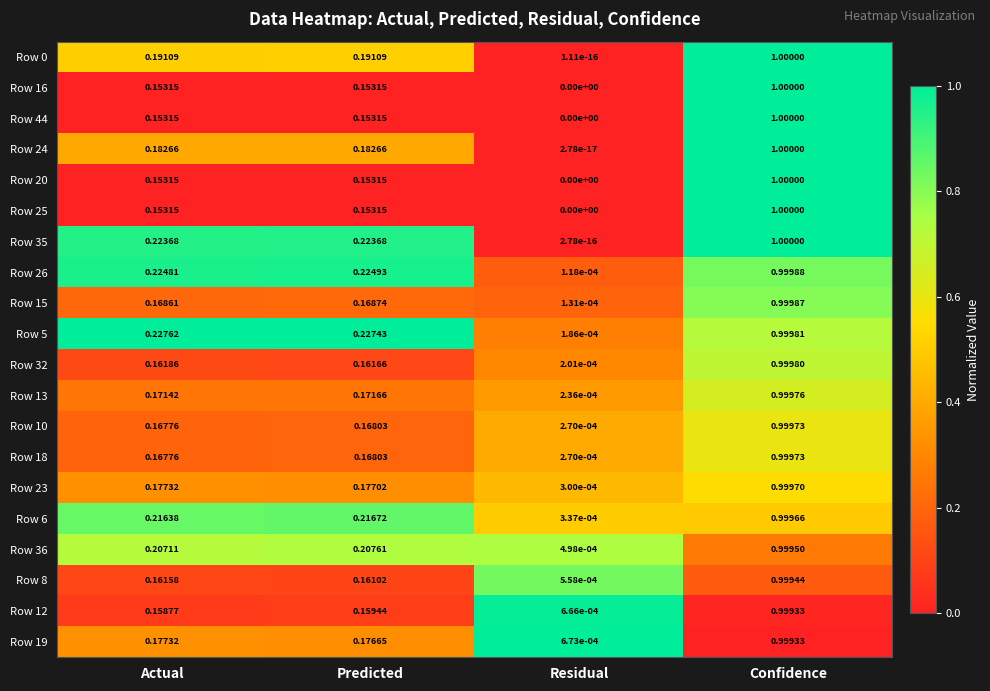

Where is Row 24 nearest to the value 0?

Residual